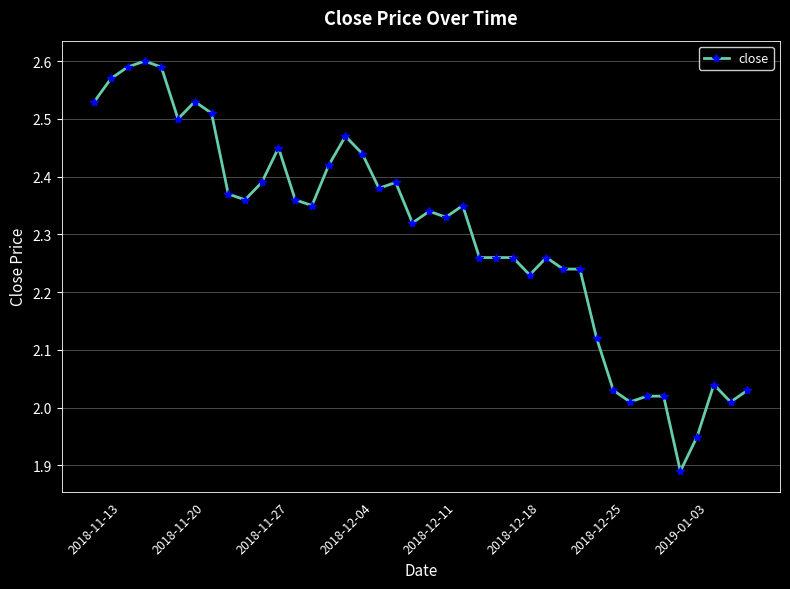

What is the difference between the maximum and minimum values?

0.7